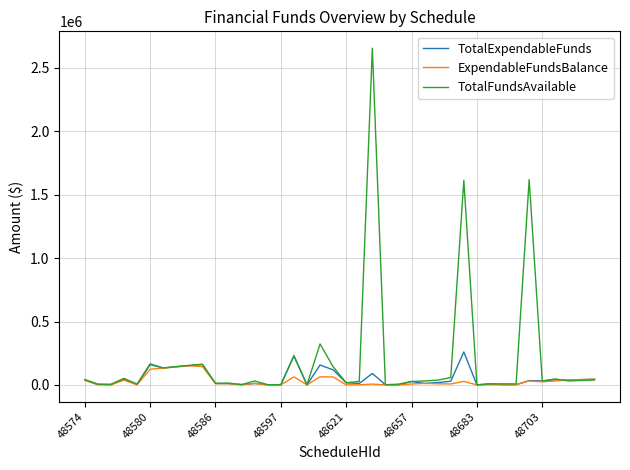

Which series has the largest range (max minus min)?

TotalFundsAvailable